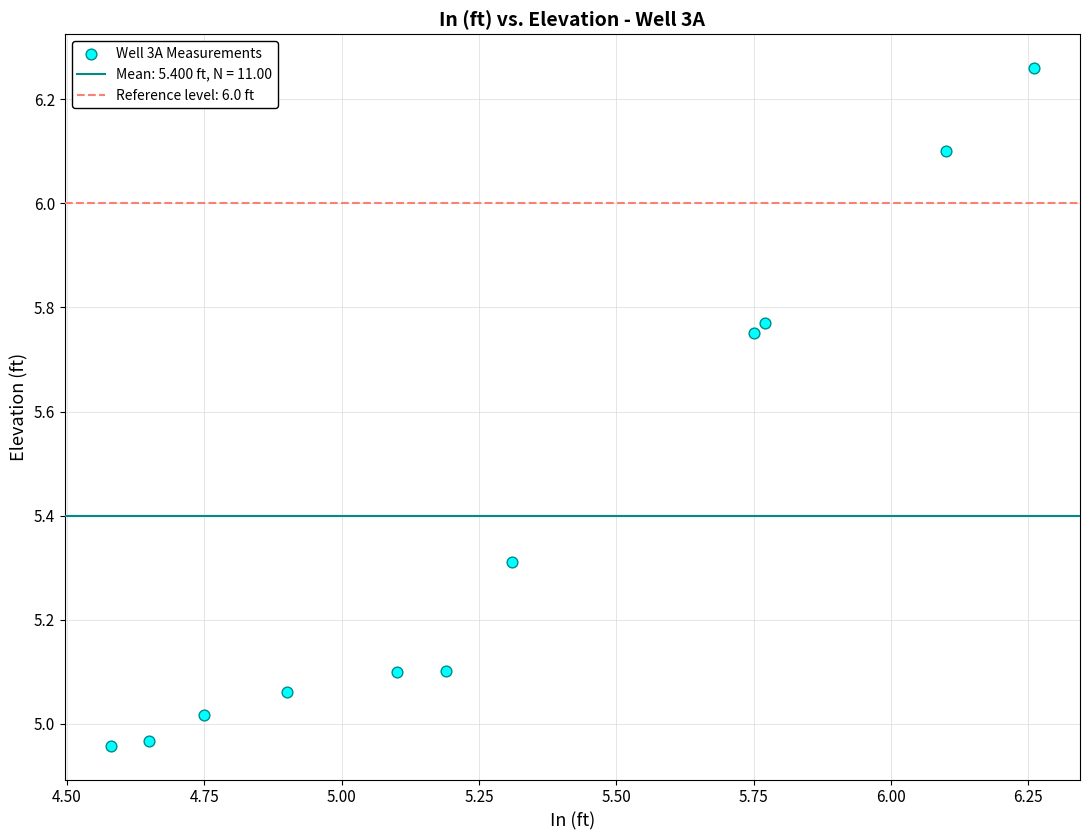

What is the range of X values (max minus min)?

1.7